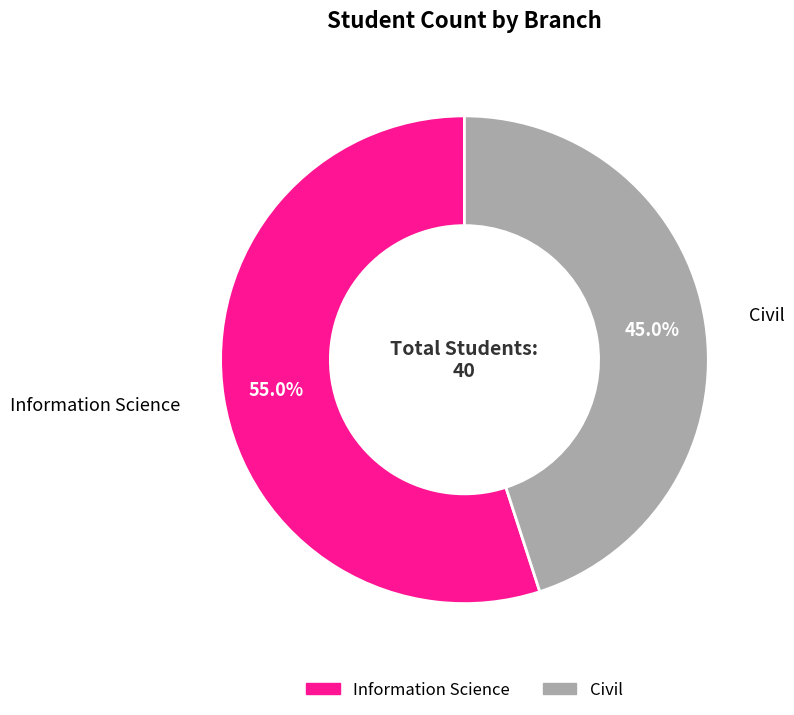

What is the smallest slice in the pie chart?

Civil